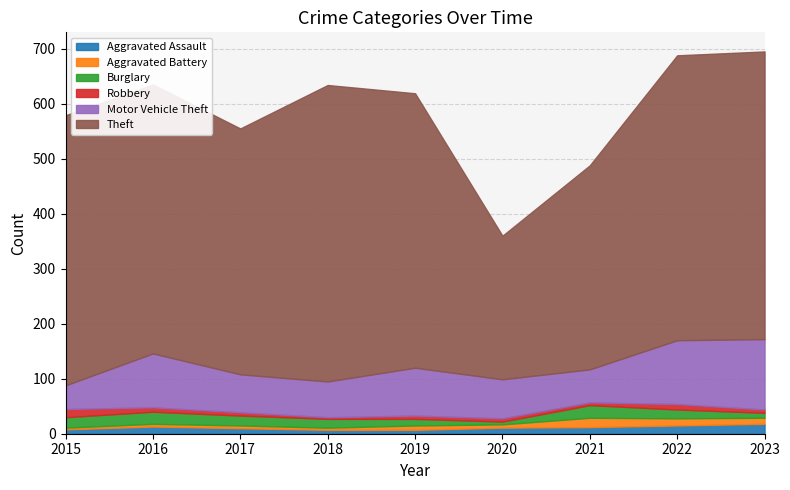

True or false: Aggravated Assault and Aggravated Battery intersect in this chart.

True